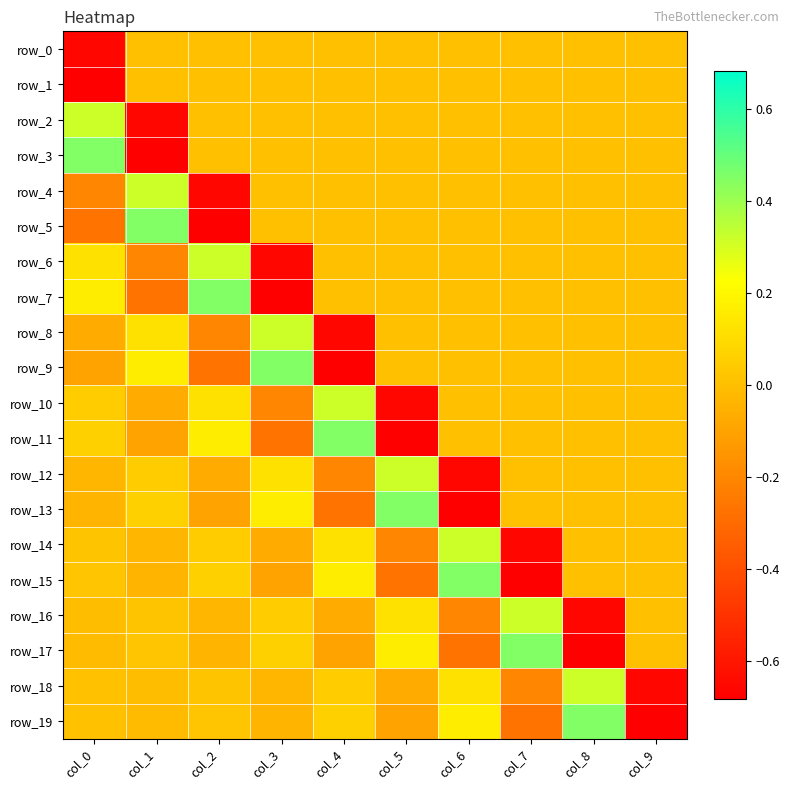

What is the greatest value displayed?

0.5